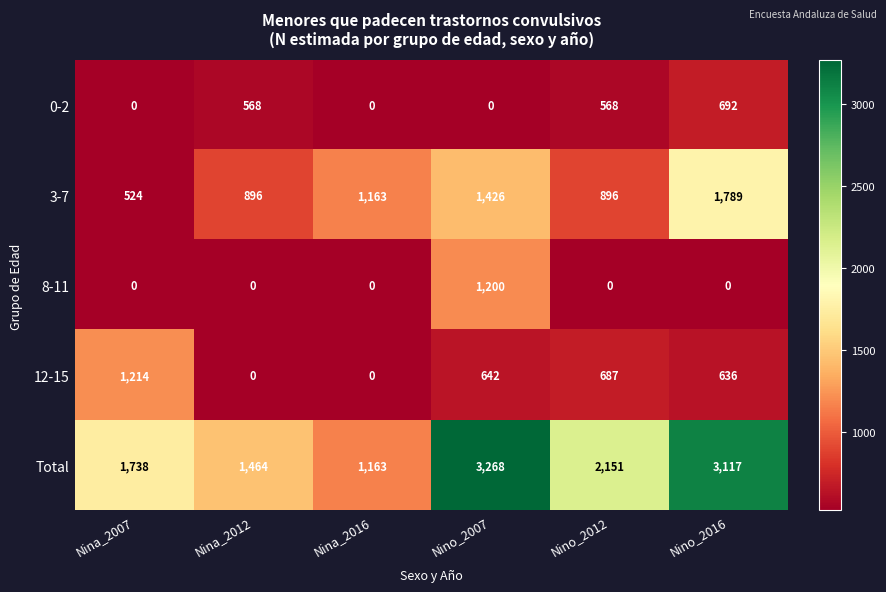

Which series has the largest range (max minus min)?

Total